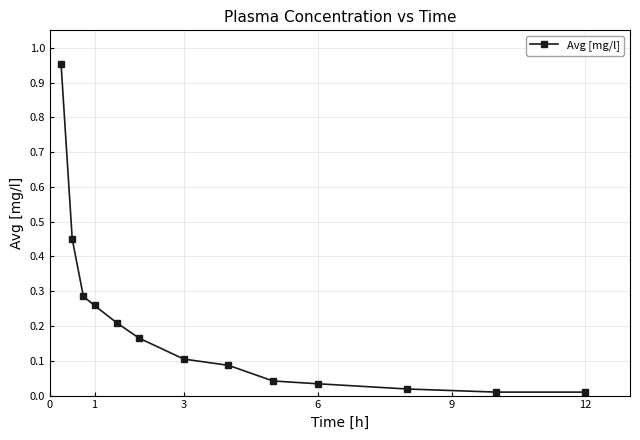

Is this an area chart (filled region under the line)?

No